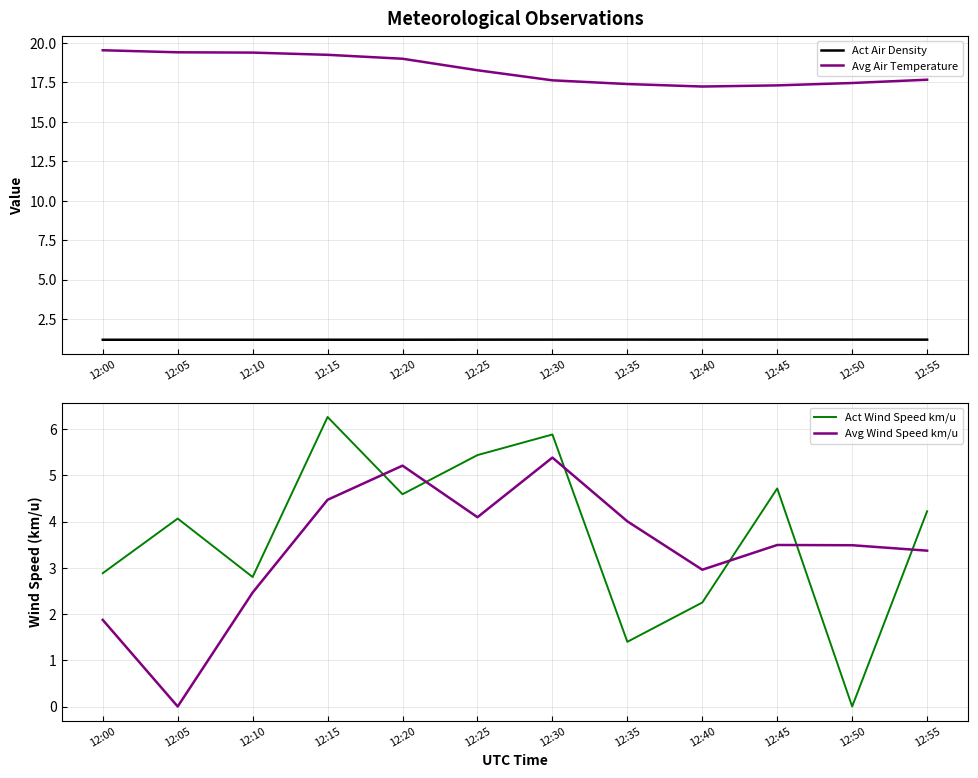

List the labels in order of Act Air Density value, largest first.

12:35, 12:40, 12:45, 12:50, 12:30, 12:55, 12:25, 12:20, 12:15, 12:00, 12:05, 12:10